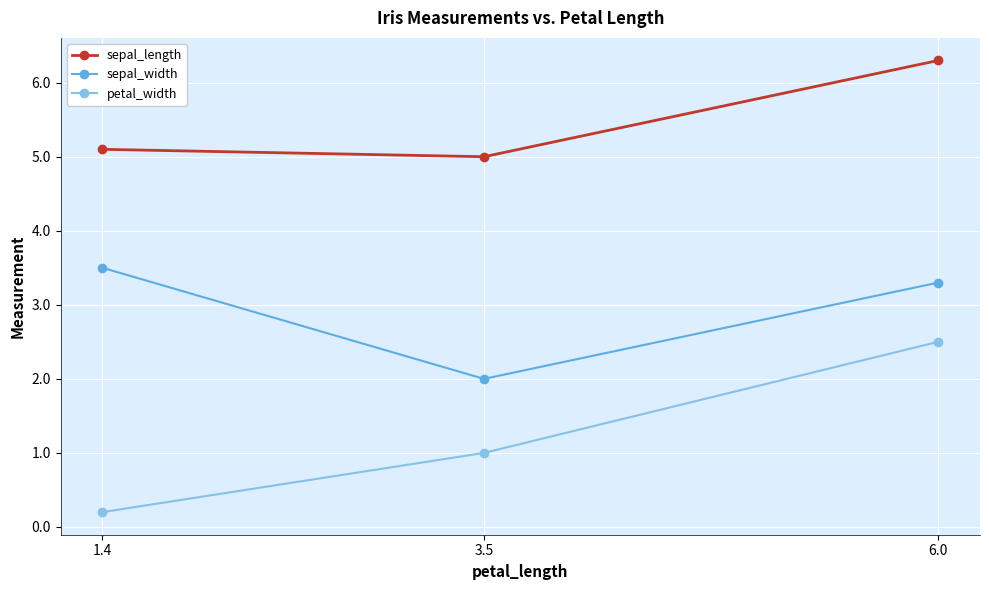

The value of sepal_width at 6.0 is 3.3. True or false?

True